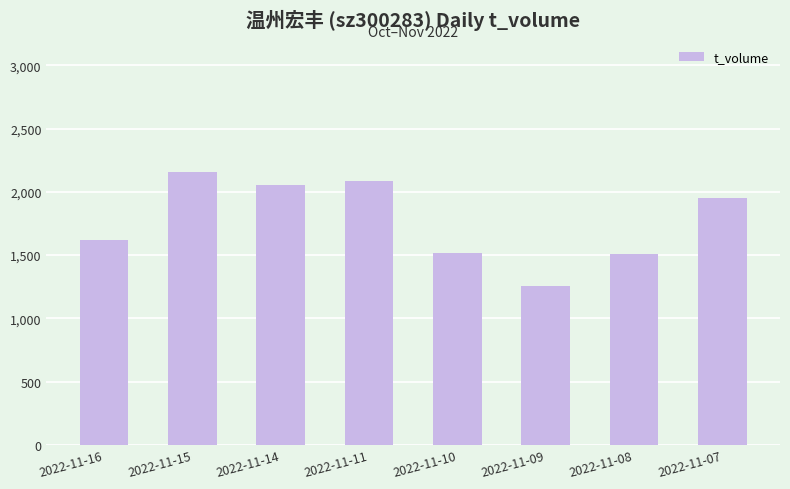

The chart shows a value of 1618 at 2022-11-16. True or false?

True